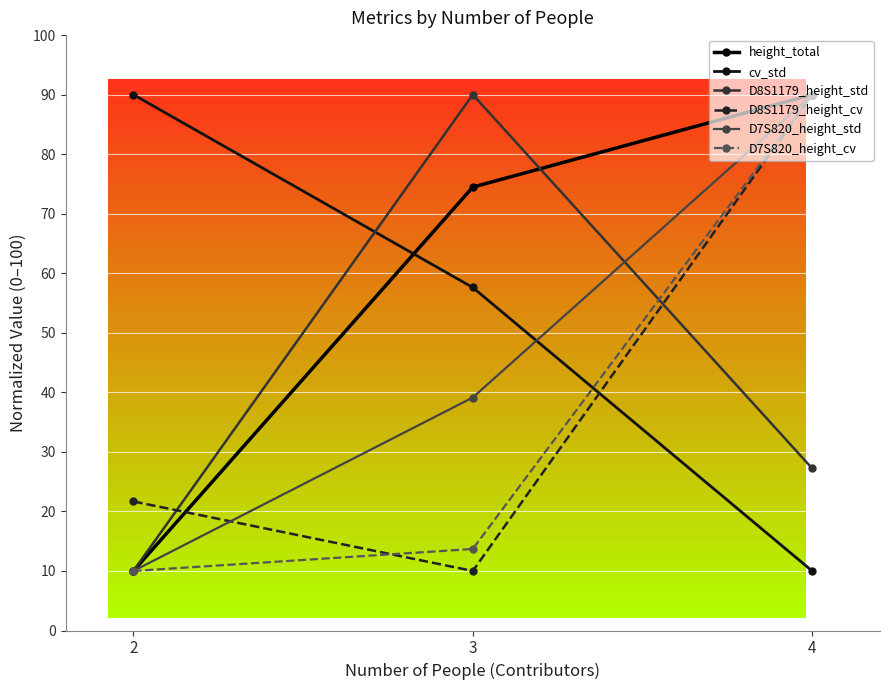

At which label does D8S1179_height_cv first exceed 21?

2